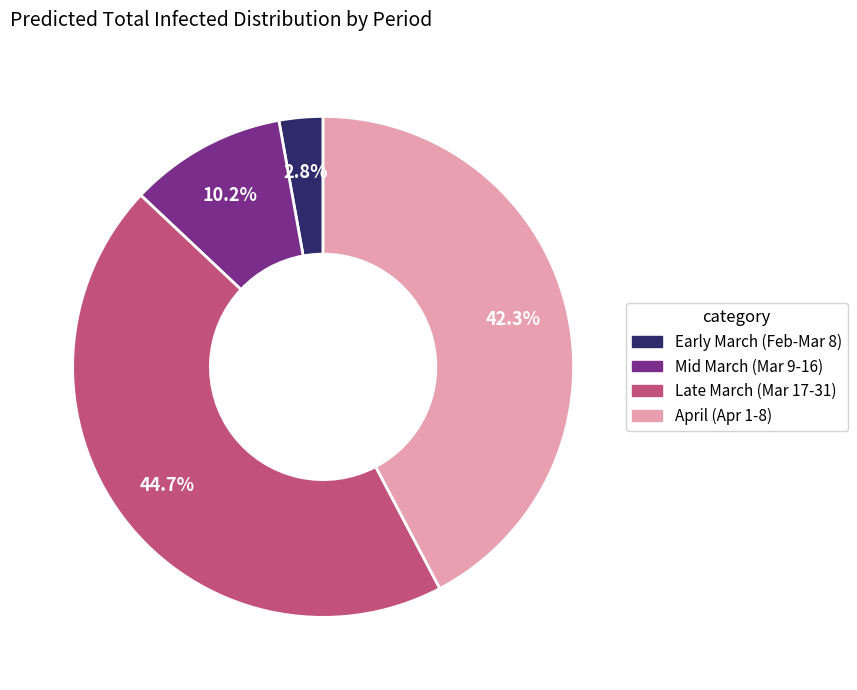

Rank the categories by value from highest to lowest.

Late March (Mar 17-31), April (Apr 1-8), Mid March (Mar 9-16), Early March (Feb-Mar 8)